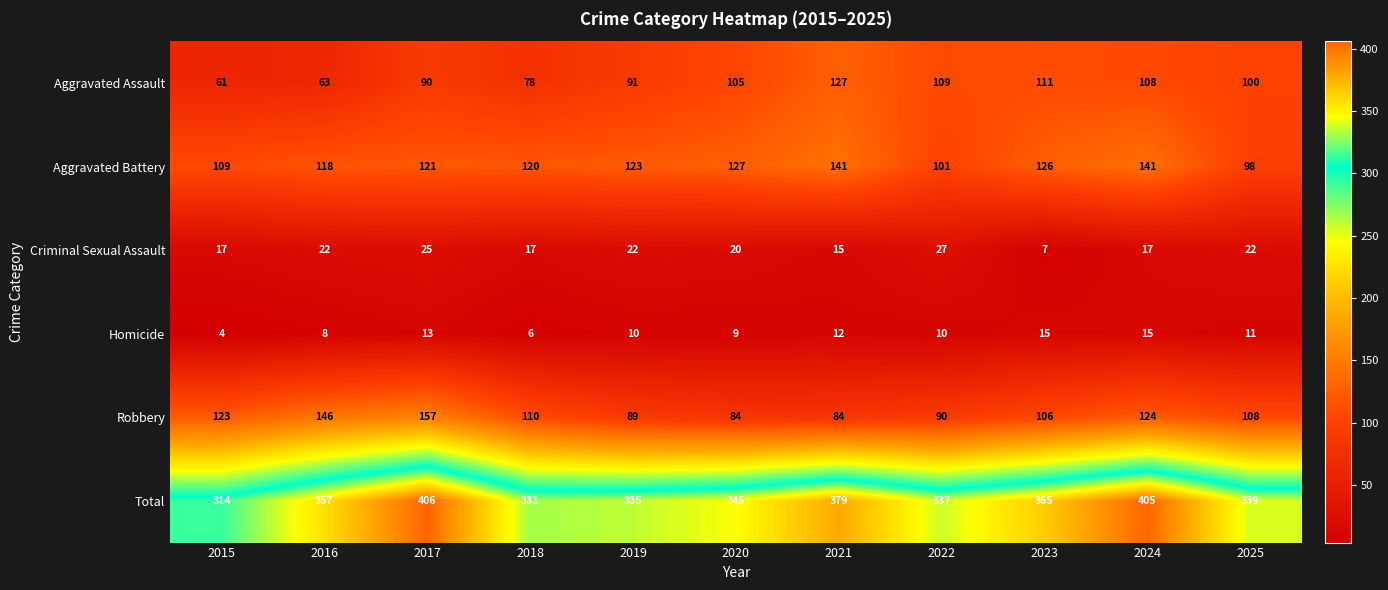

Read the Criminal Sexual Assault value at 2025, to the nearest 5.

20